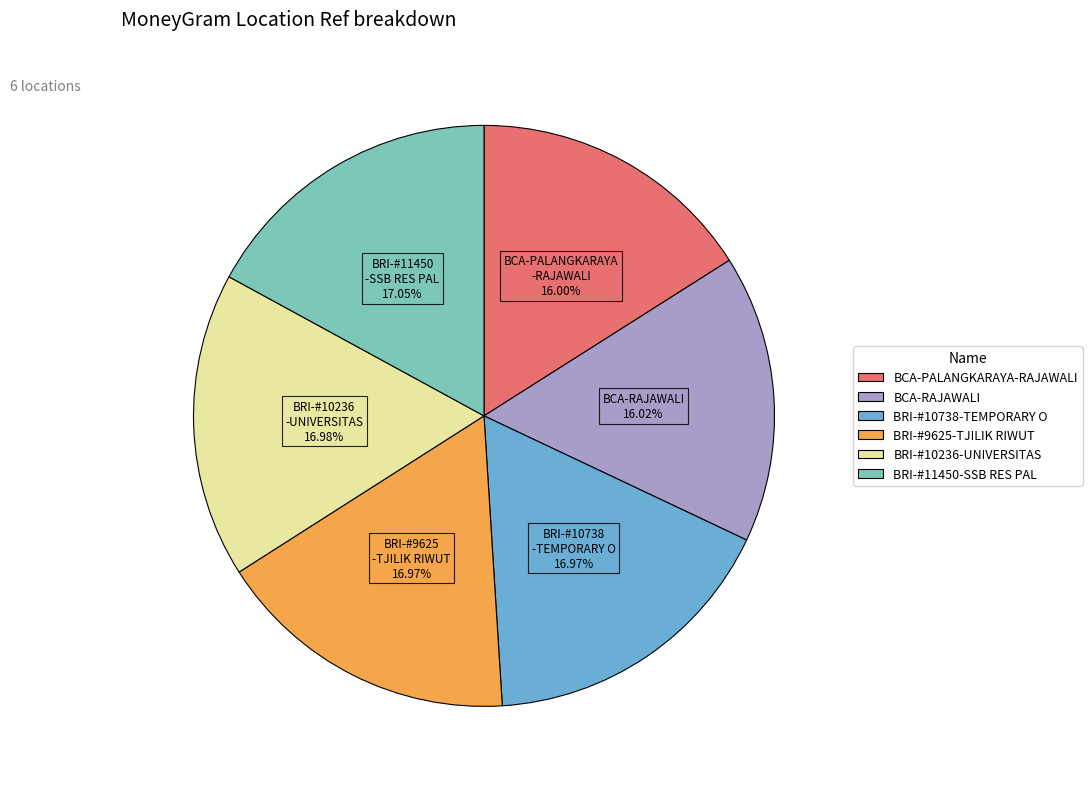

Is there a majority slice in this chart?

No